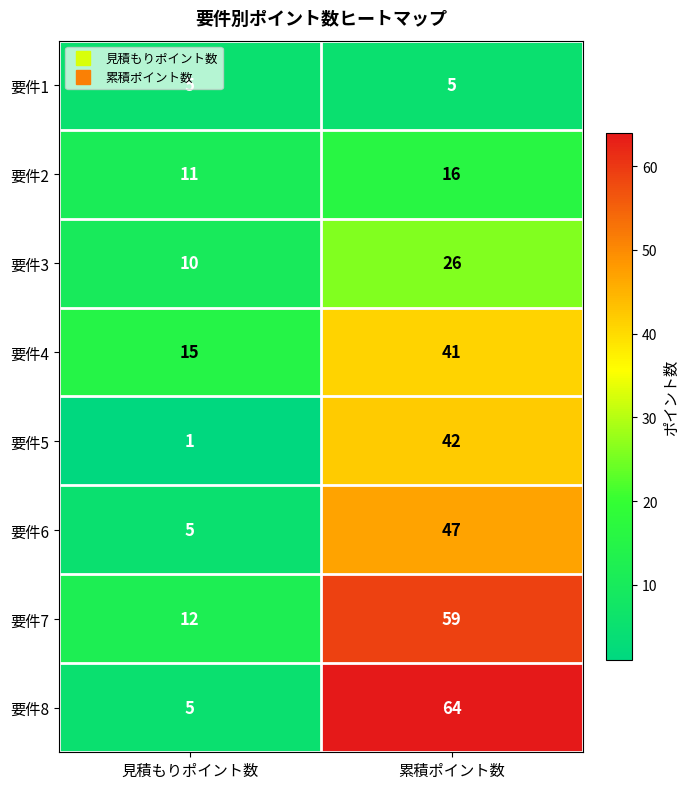

At which category does the chart reach its minimum across all series?

見積もりポイント数